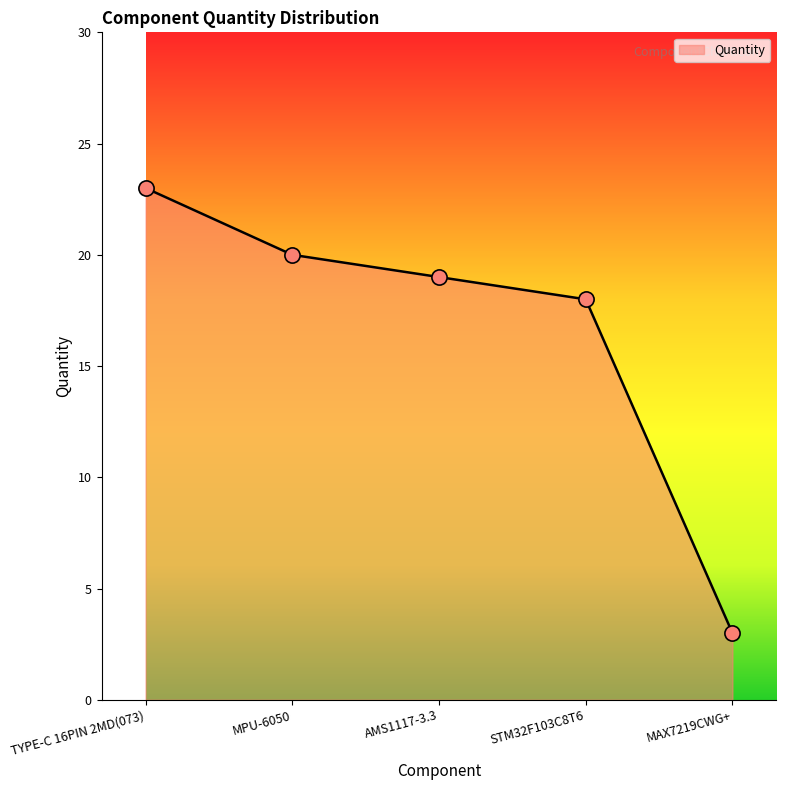

Between MPU-6050 and TYPE-C 16PIN 2MD(073), which is larger?

TYPE-C 16PIN 2MD(073)